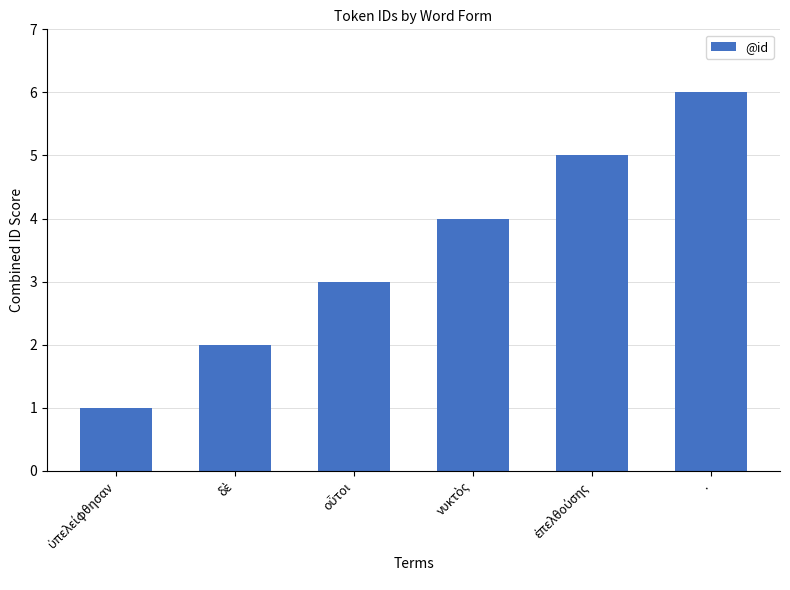

What is the label of the 1st bar from the right?

.